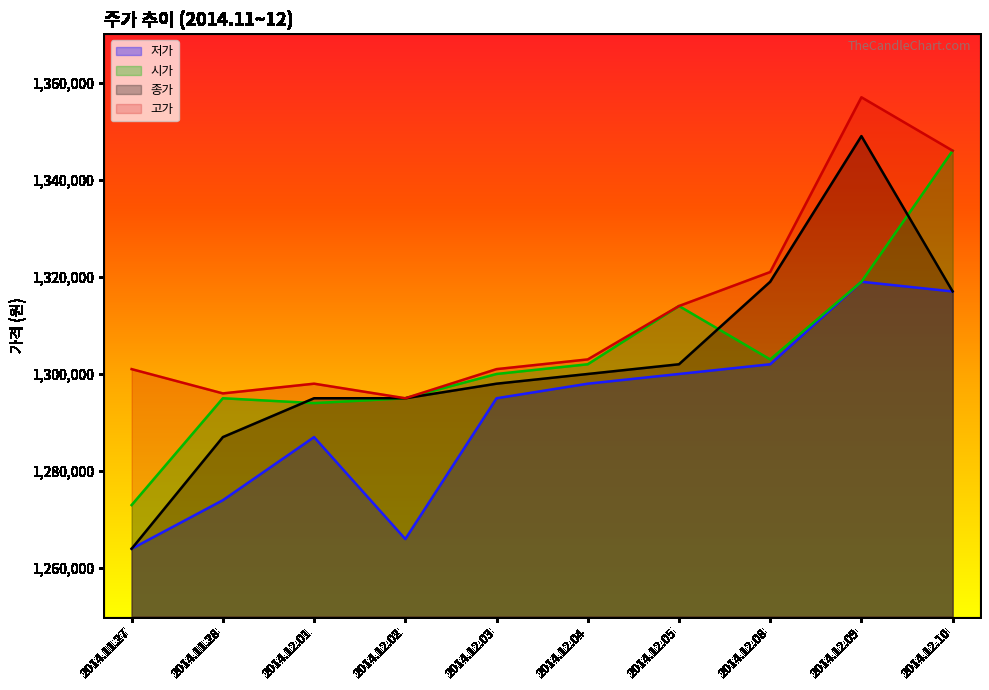

The 고가 series shows 470580 at 2014.11.27. True or false?

False